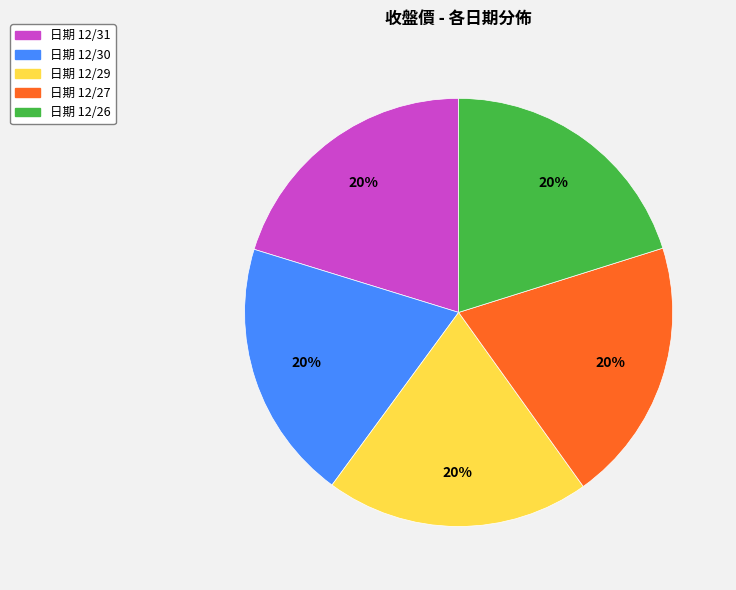

Is the sum of 日期 12/29 and 日期 12/27 greater than half?

No